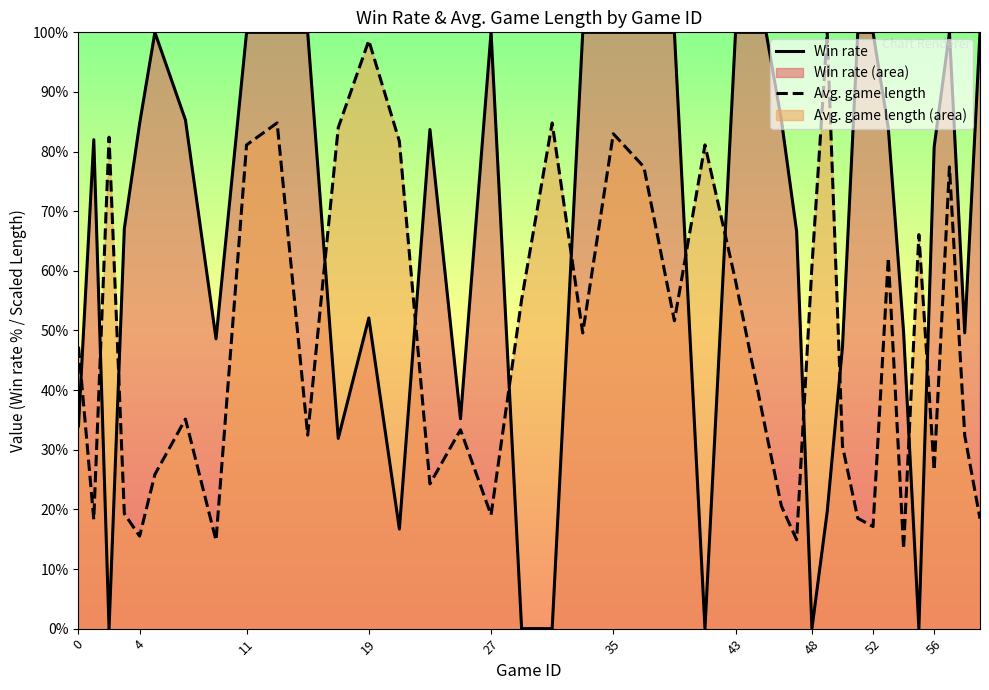

What is the lowest value of the Avg. game length series?

13.4